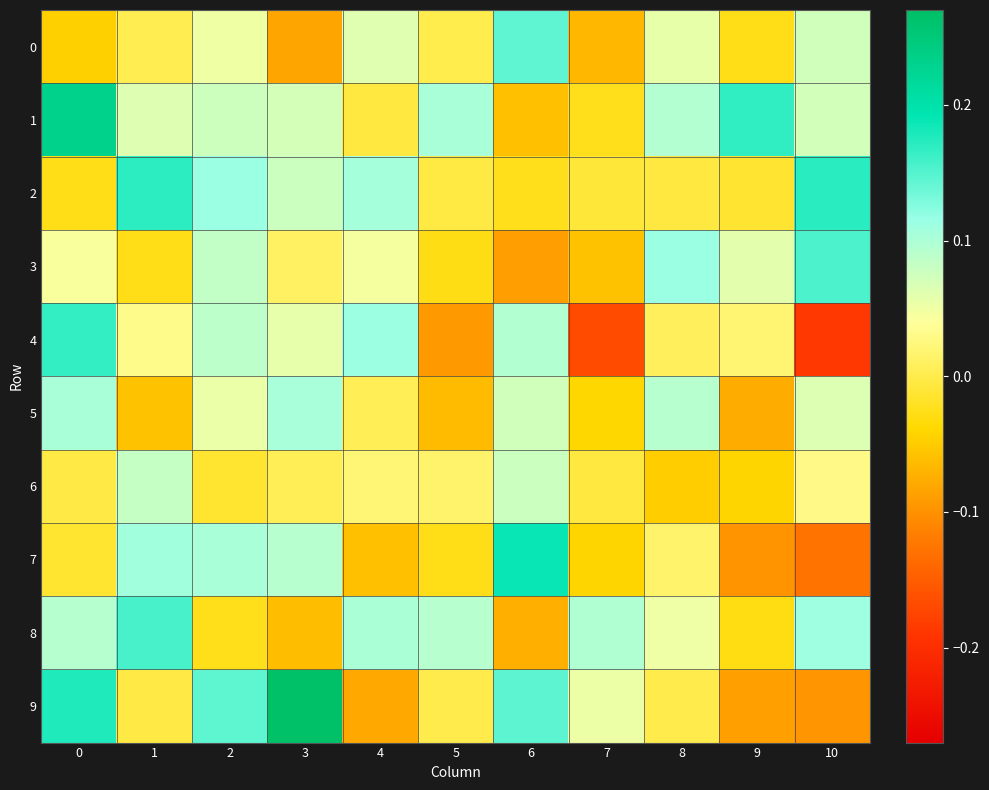

Reading left to right, transcribe all the data shown in this chart.

0: 0=-0.0	1=0.0	2=0.0	3=-0.1	4=0.1	5=0.0	6=0.1	7=-0.1	8=0.1	9=-0.0	10=0.1
1: 0=0.2	1=0.1	2=0.1	3=0.1	4=-0.0	5=0.1	6=-0.1	7=-0.0	8=0.1	9=0.2	10=0.1
2: 0=-0.0	1=0.2	2=0.1	3=0.1	4=0.1	5=-0.0	6=-0.0	7=-0.0	8=-0.0	9=-0.0	10=0.2
3: 0=0.0	1=-0.0	2=0.1	3=0.0	4=0.0	5=-0.0	6=-0.1	7=-0.1	8=0.1	9=0.1	10=0.2
4: 0=0.2	1=0.0	2=0.1	3=0.1	4=0.1	5=-0.1	6=0.1	7=-0.2	8=0.0	9=0.0	10=-0.2
5: 0=0.1	1=-0.1	2=0.1	3=0.1	4=0.0	5=-0.1	6=0.1	7=-0.0	8=0.1	9=-0.1	10=0.1
6: 0=-0.0	1=0.1	2=-0.0	3=0.0	4=0.0	5=0.0	6=0.1	7=-0.0	8=-0.0	9=-0.0	10=0.0
7: 0=-0.0	1=0.1	2=0.1	3=0.1	4=-0.1	5=-0.0	6=0.2	7=-0.0	8=0.0	9=-0.1	10=-0.1
8: 0=0.1	1=0.2	2=-0.0	3=-0.1	4=0.1	5=0.1	6=-0.1	7=0.1	8=0.1	9=-0.0	10=0.1
9: 0=0.2	1=-0.0	2=0.1	3=0.3	4=-0.1	5=-0.0	6=0.1	7=0.1	8=-0.0	9=-0.1	10=-0.1